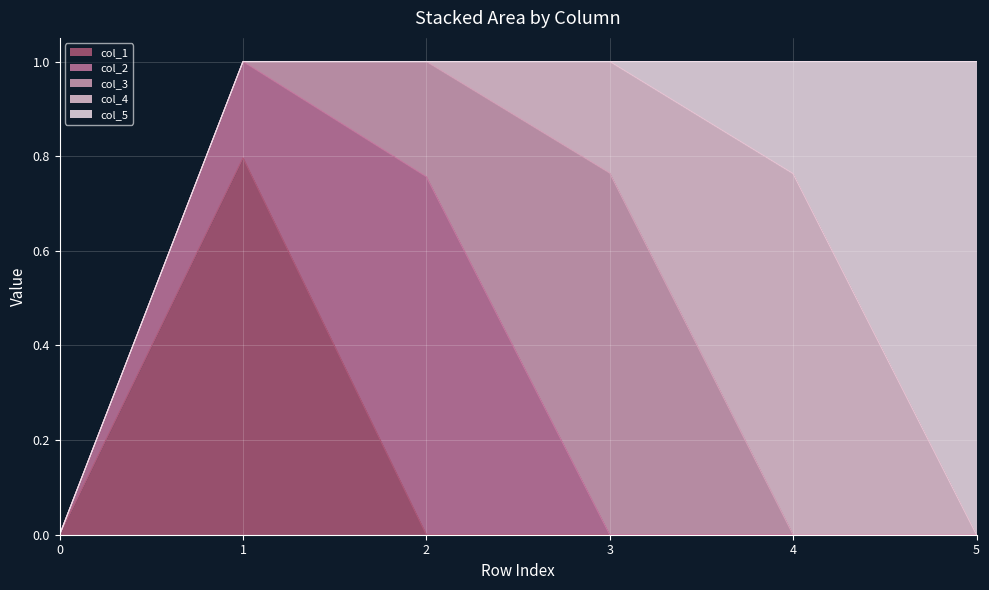

Reading left to right, extract all data points from this chart.

col_1: 0=0.0	1=0.8	2=0.0	3=0.0	4=0.0	5=0.0
col_2: 0=0.0	1=0.2	2=0.8	3=0.0	4=0.0	5=0.0
col_3: 0=0.0	1=0.0	2=0.2	3=0.8	4=0.0	5=0.0
col_4: 0=0.0	1=0.0	2=0.0	3=0.2	4=0.8	5=0.0
col_5: 0=0.0	1=0.0	2=0.0	3=0.0	4=0.2	5=1.0